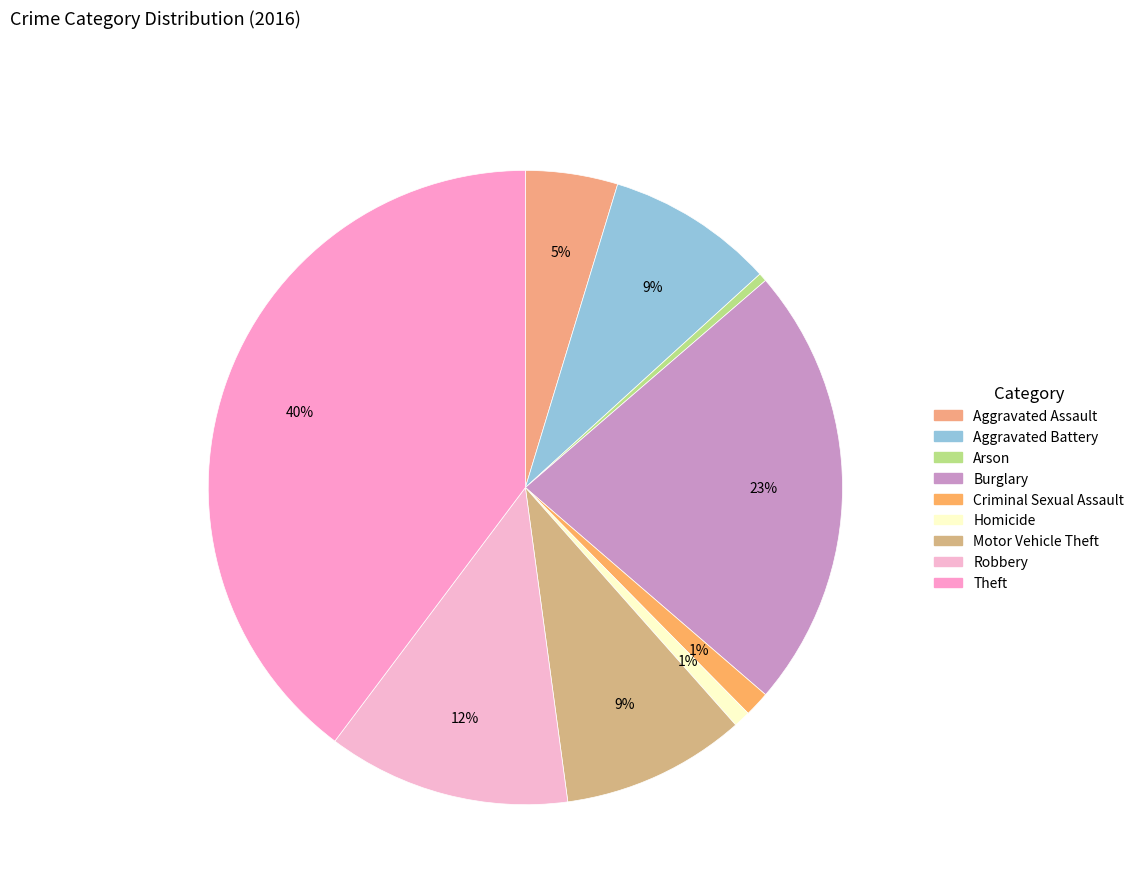

What is the largest slice in the pie chart?

Theft